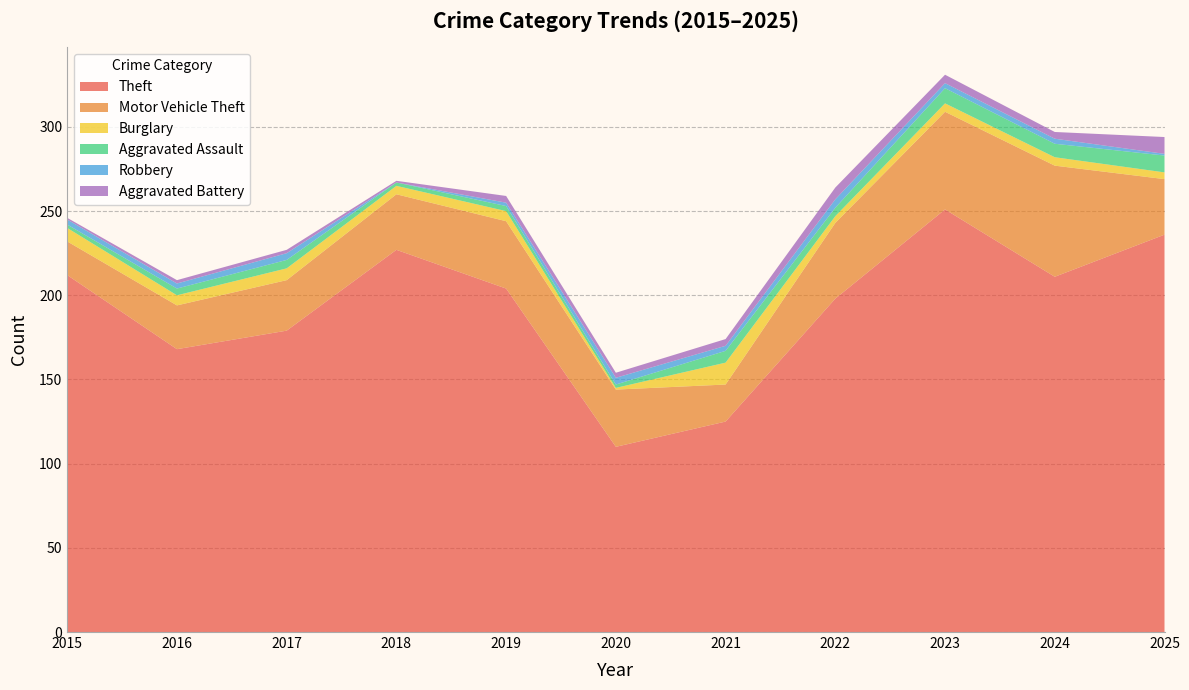

Reading left to right, what are all the values shown in this chart?

Theft: 2015=212	2016=168	2017=179	2018=227	2019=204	2020=110	2021=125	2022=198	2023=251	2024=211	2025=236
Motor Vehicle Theft: 2015=20	2016=26	2017=30	2018=33	2019=40	2020=34	2021=22	2022=45	2023=58	2024=66	2025=33
Burglary: 2015=8	2016=6	2017=7	2018=5	2019=6	2020=1	2021=13	2022=4	2023=5	2024=5	2025=4
Aggravated Assault: 2015=2	2016=4	2017=5	2018=2	2019=3	2020=2	2021=7	2022=5	2023=9	2024=8	2025=10
Robbery: 2015=3	2016=3	2017=4	2018=0	2019=2	2020=4	2021=3	2022=5	2023=3	2024=3	2025=1
Aggravated Battery: 2015=1	2016=2	2017=2	2018=1	2019=4	2020=3	2021=4	2022=7	2023=5	2024=4	2025=10